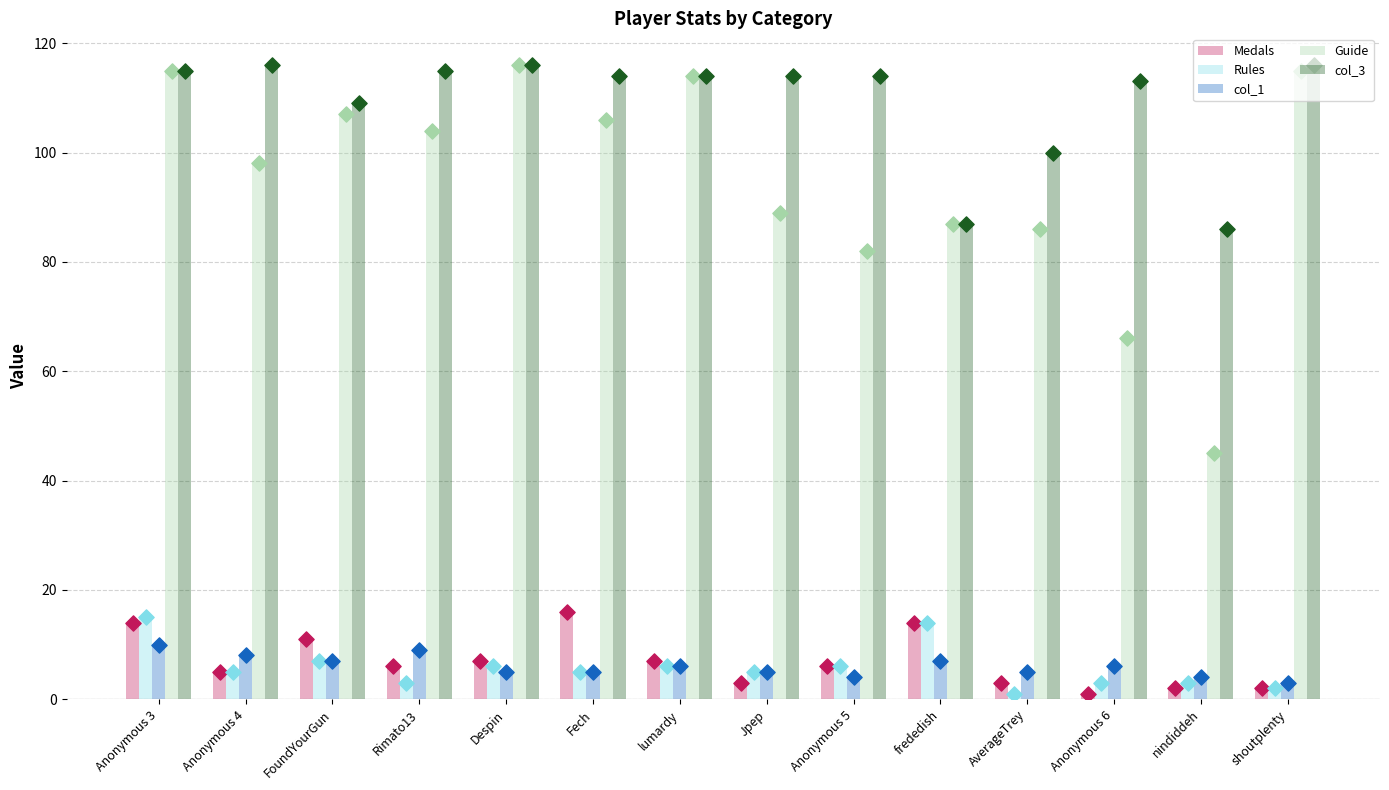

Which series reaches the maximum Y coordinate?

Guide